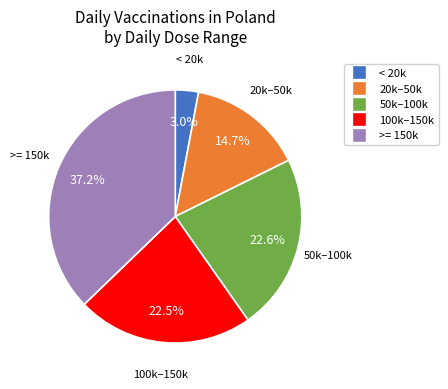

Is there any slice that represents more than half of the pie?

No